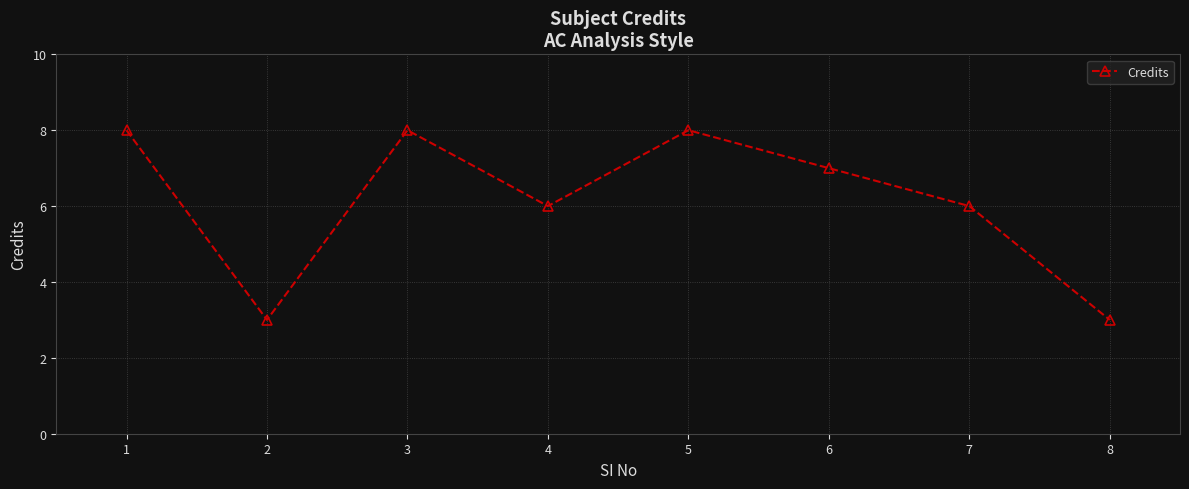

What is the ratio of the value at 2 to the value at 5?

0.4